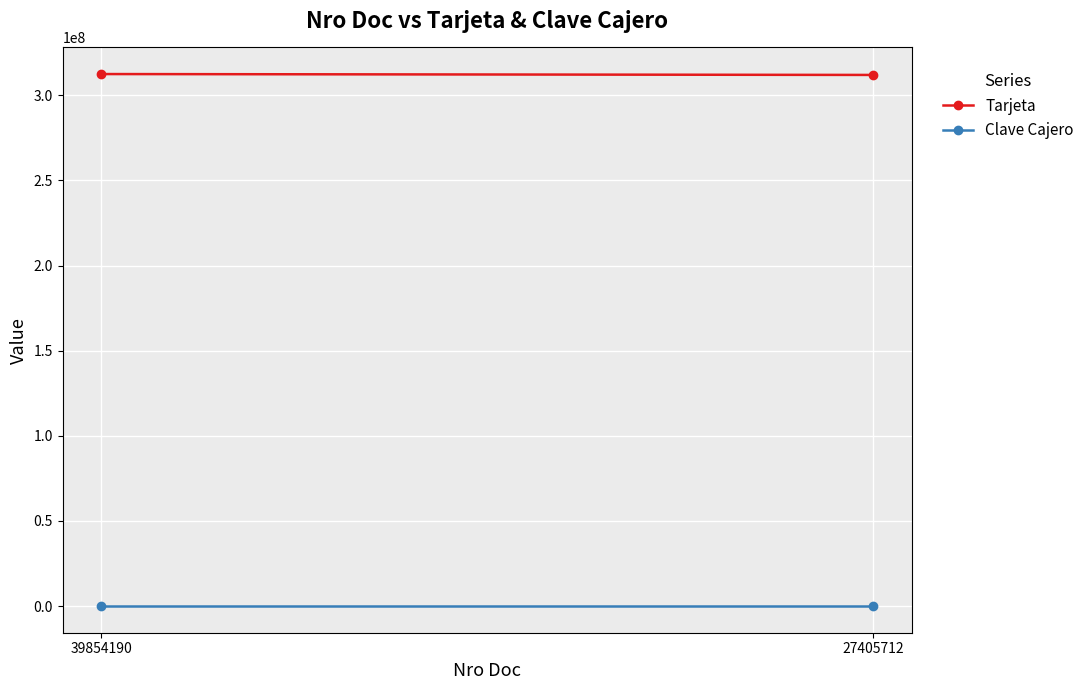

What is the highest value of the Tarjeta series?

312462153